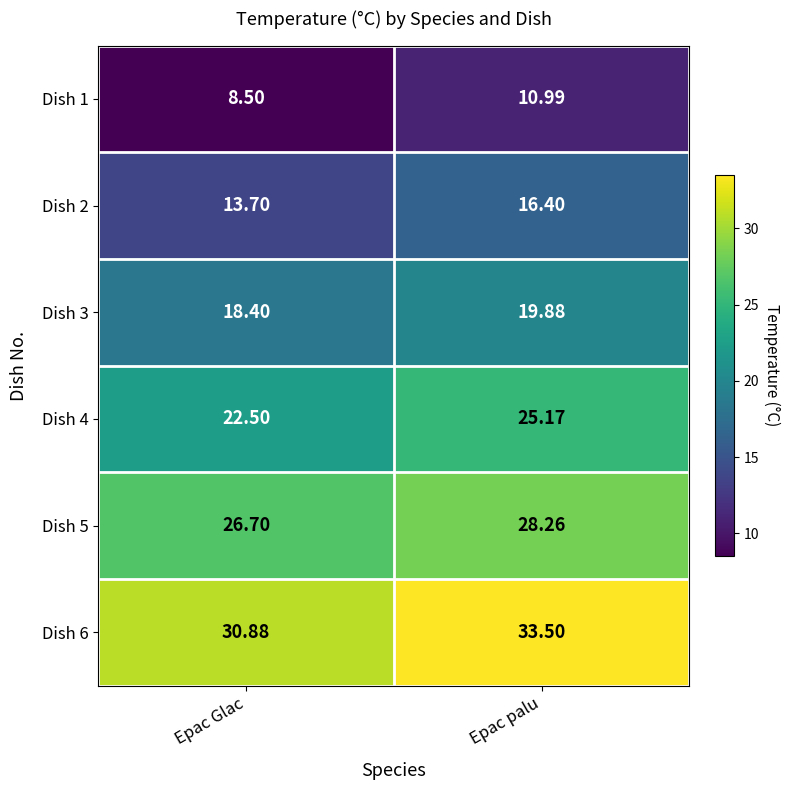

At which category is the sum across all series the highest?

Epac palu